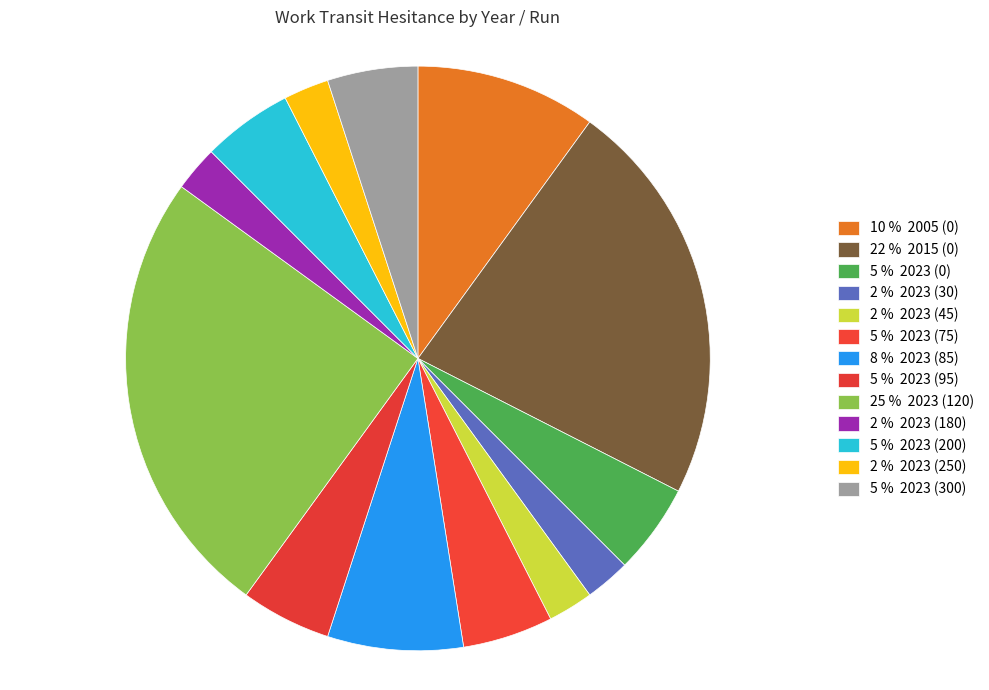

How many segments does this pie chart have?

13